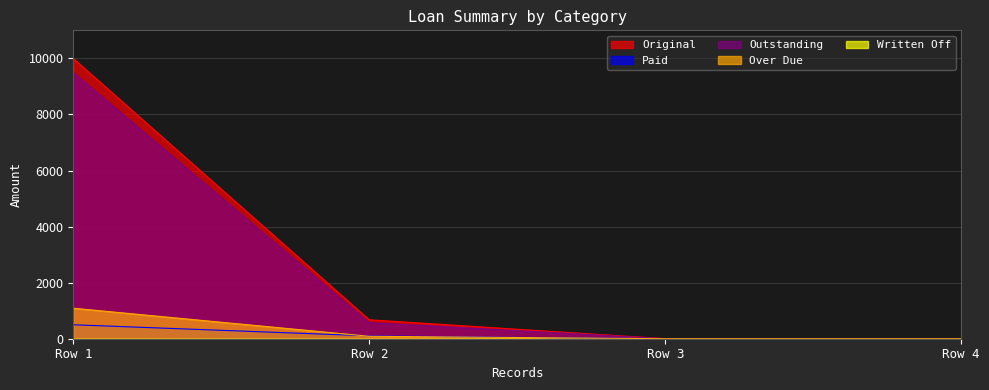

True or false: Outstanding has a value of 5374.3 at 0.

False